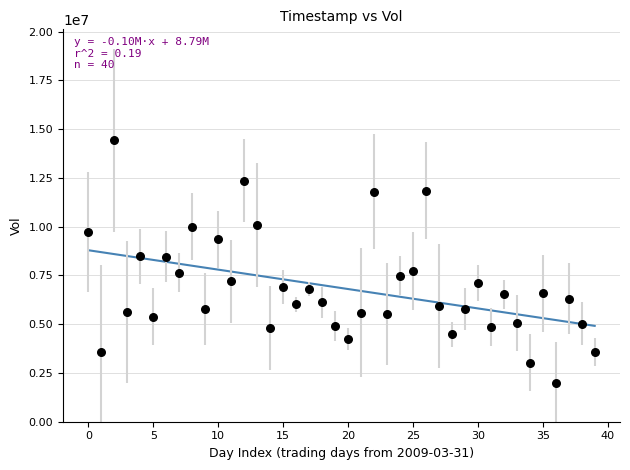

What is the range of Y values (max minus min)?

12448125